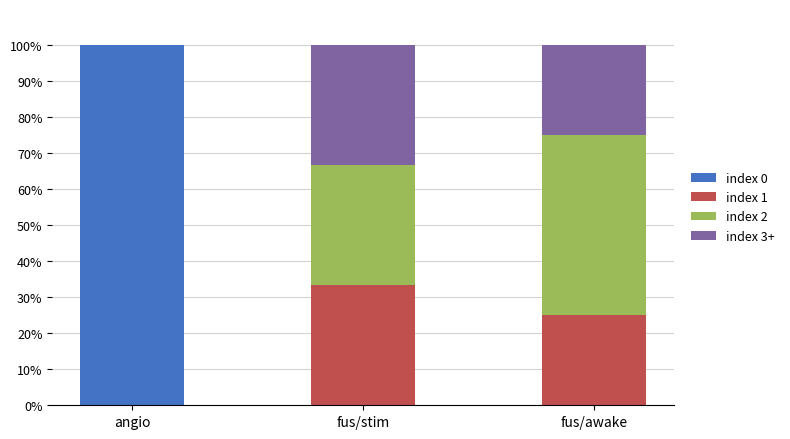

At which label does index 0 reach its peak?

angio